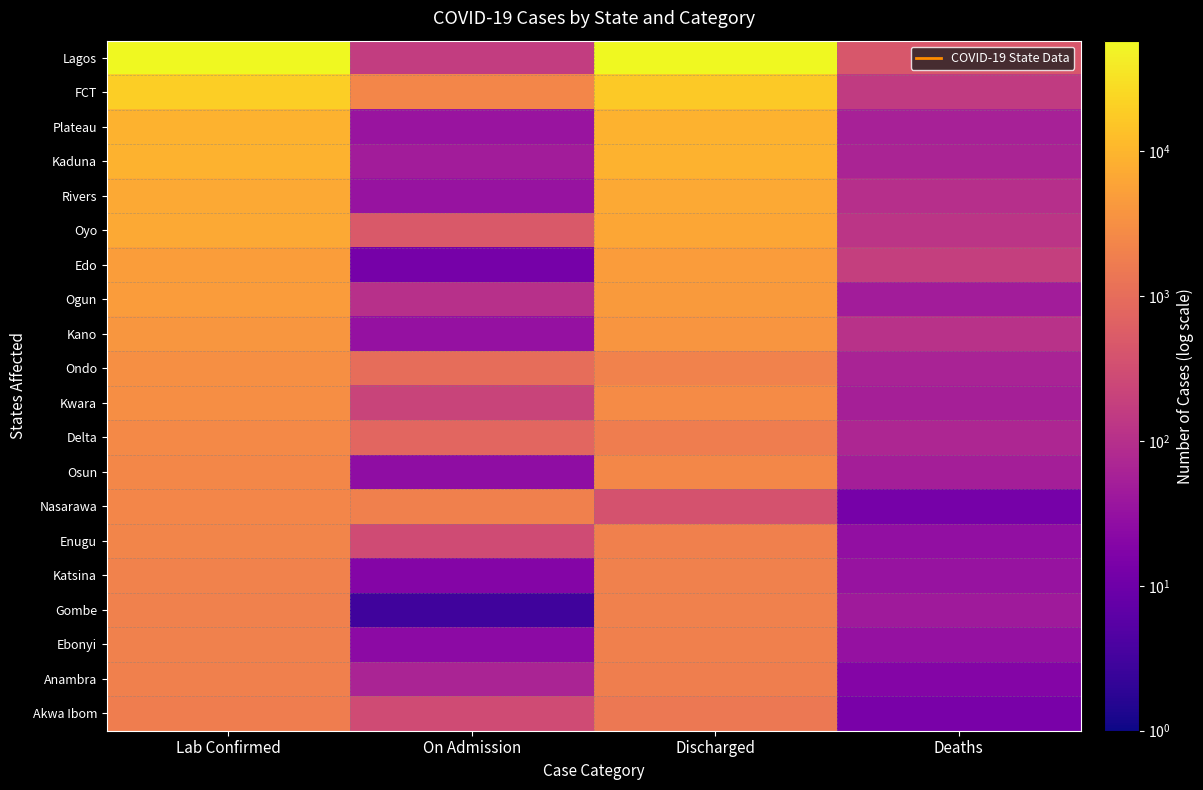

Which category has the highest value across all series?

Lab Confirmed